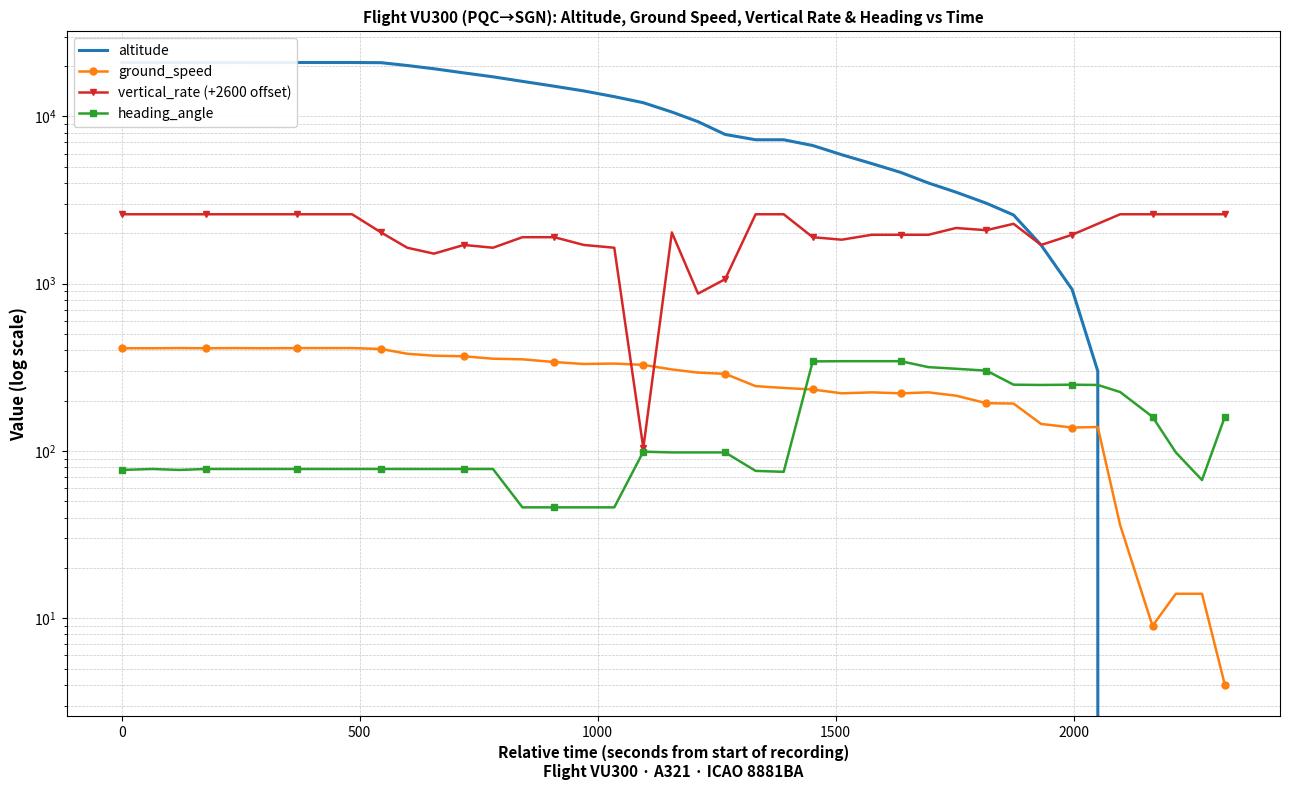

How many data points in ground_speed are less than 307?

20